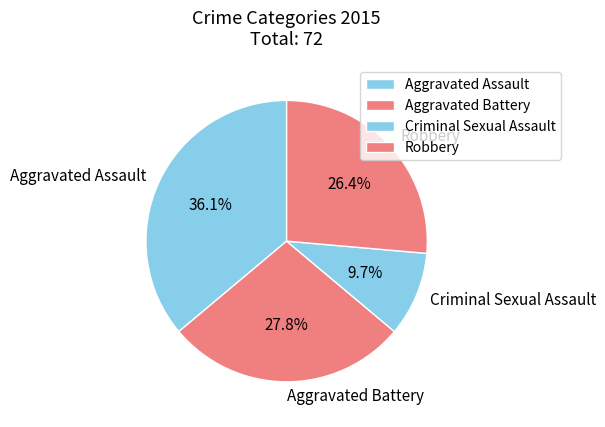

To the nearest percent, what is the average slice percentage?

25%